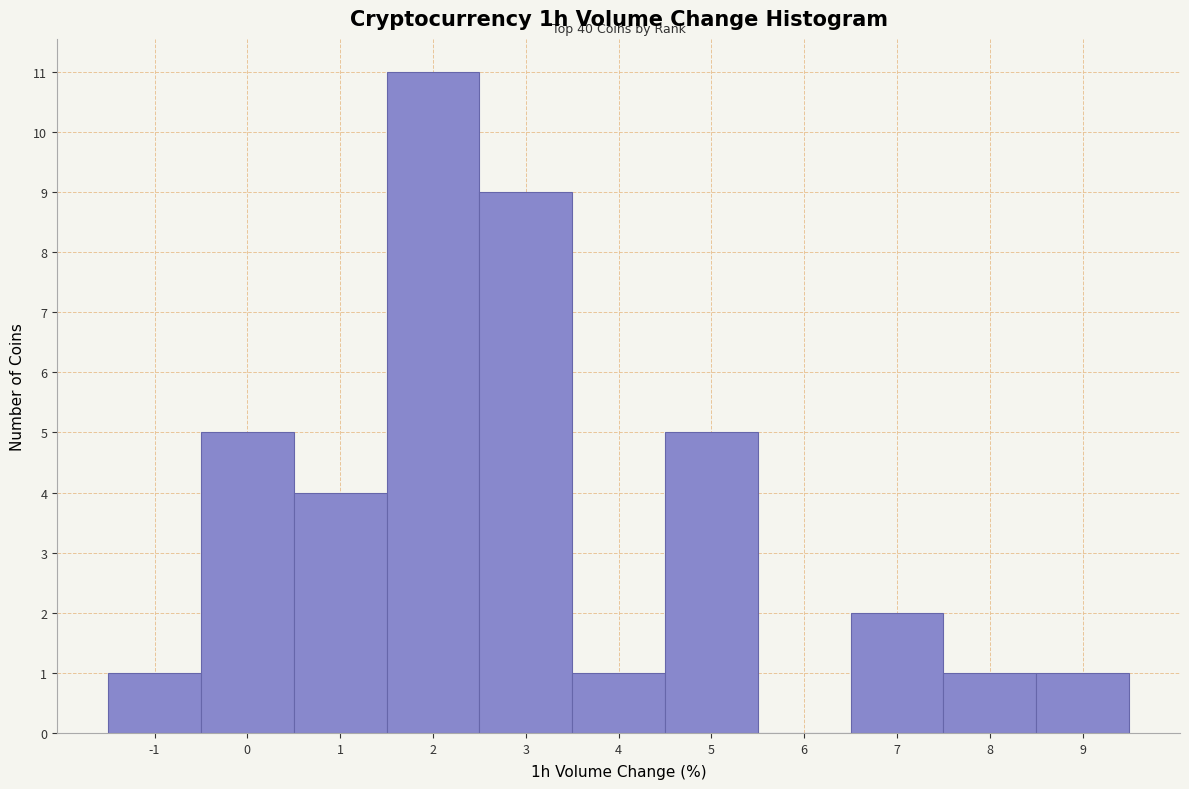

Which range on the x-axis has the tallest bar?

1.5 to 2.5